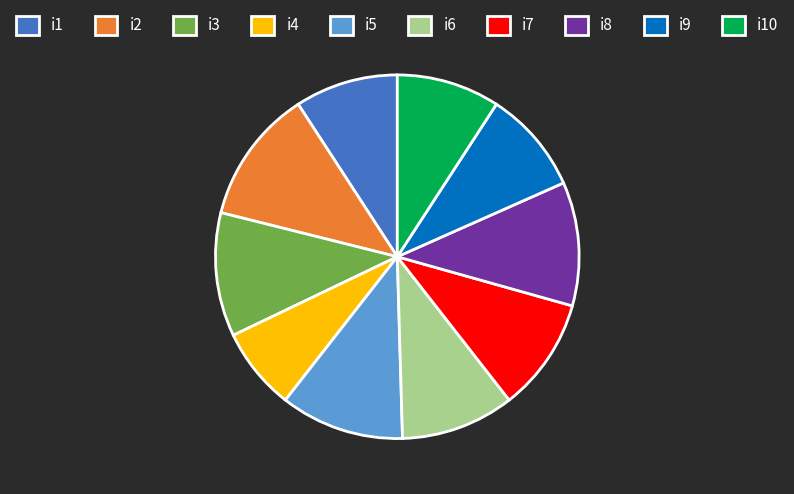

Is i2 the majority of the pie?

No